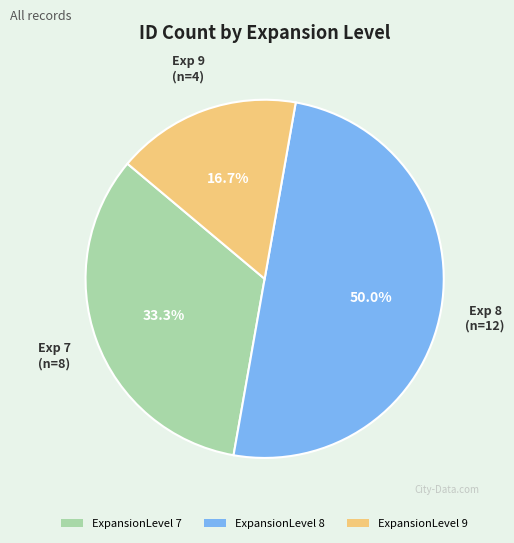

Rank the categories by value from lowest to highest.

ExpansionLevel 9, ExpansionLevel 7, ExpansionLevel 8